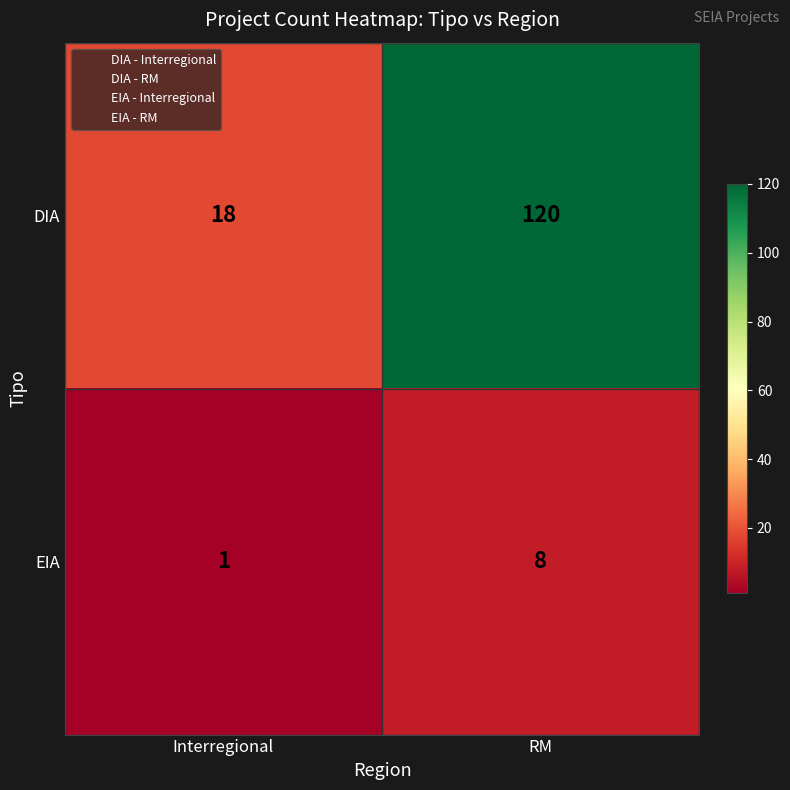

Which series changed the most between Interregional and RM?

DIA